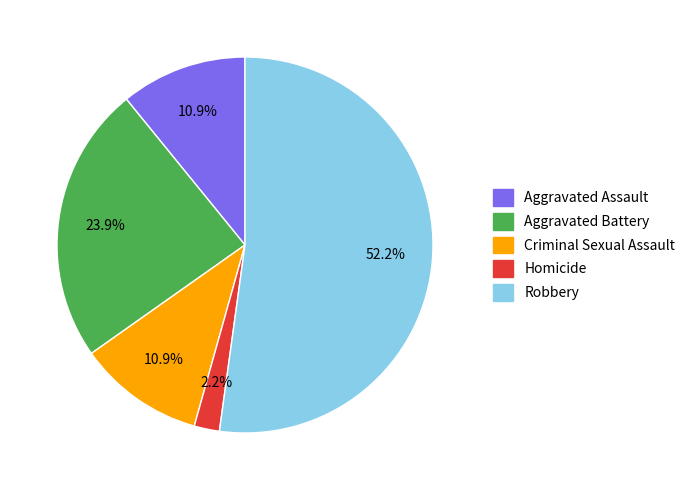

Which slice is the largest?

Robbery